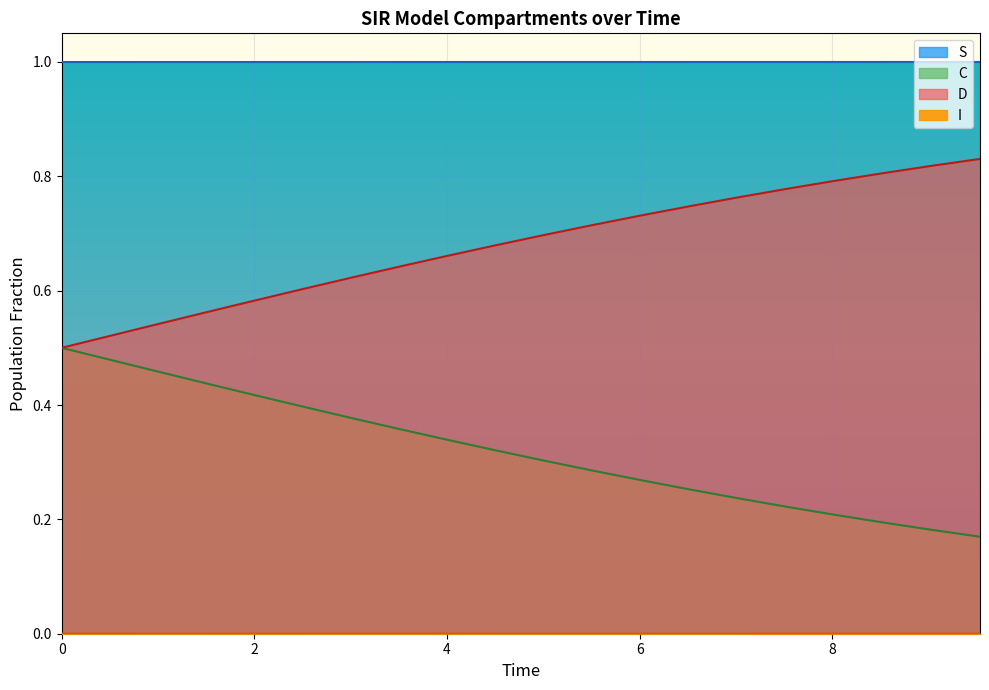

True or false: D has more than 0 points higher than both neighbors.

False